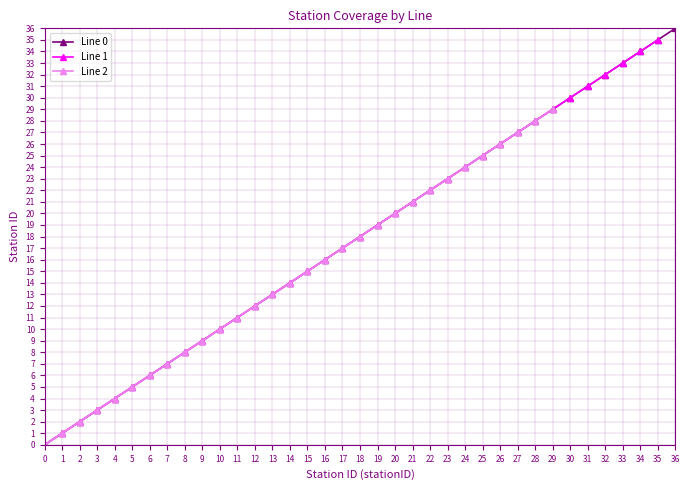

Where does the Line 1 series first go above 18?

19